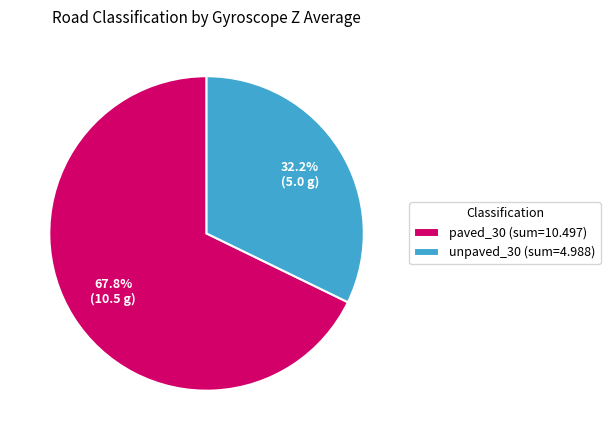

Is unpaved_30 (sum=4.988) the majority of the pie?

No